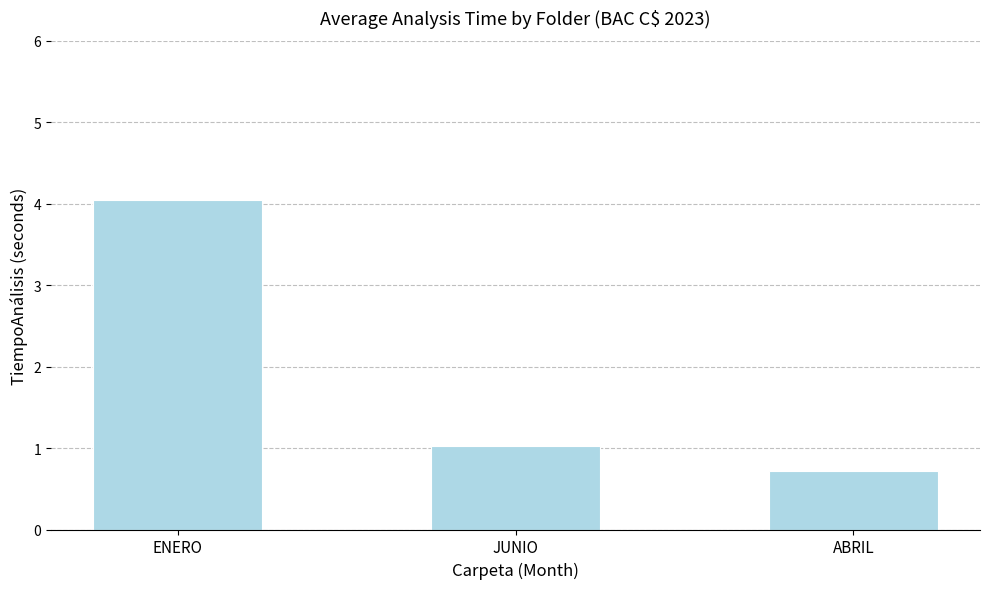

Approximately how many times larger is the value at ENERO compared to JUNIO?

3.9